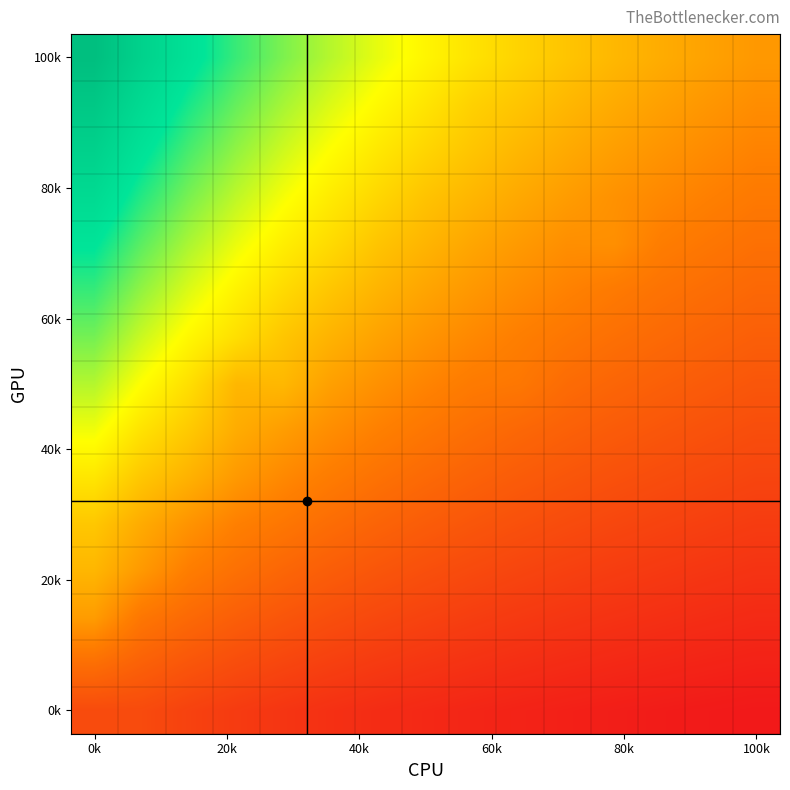

Which label corresponds to the largest value in the chart?

0k